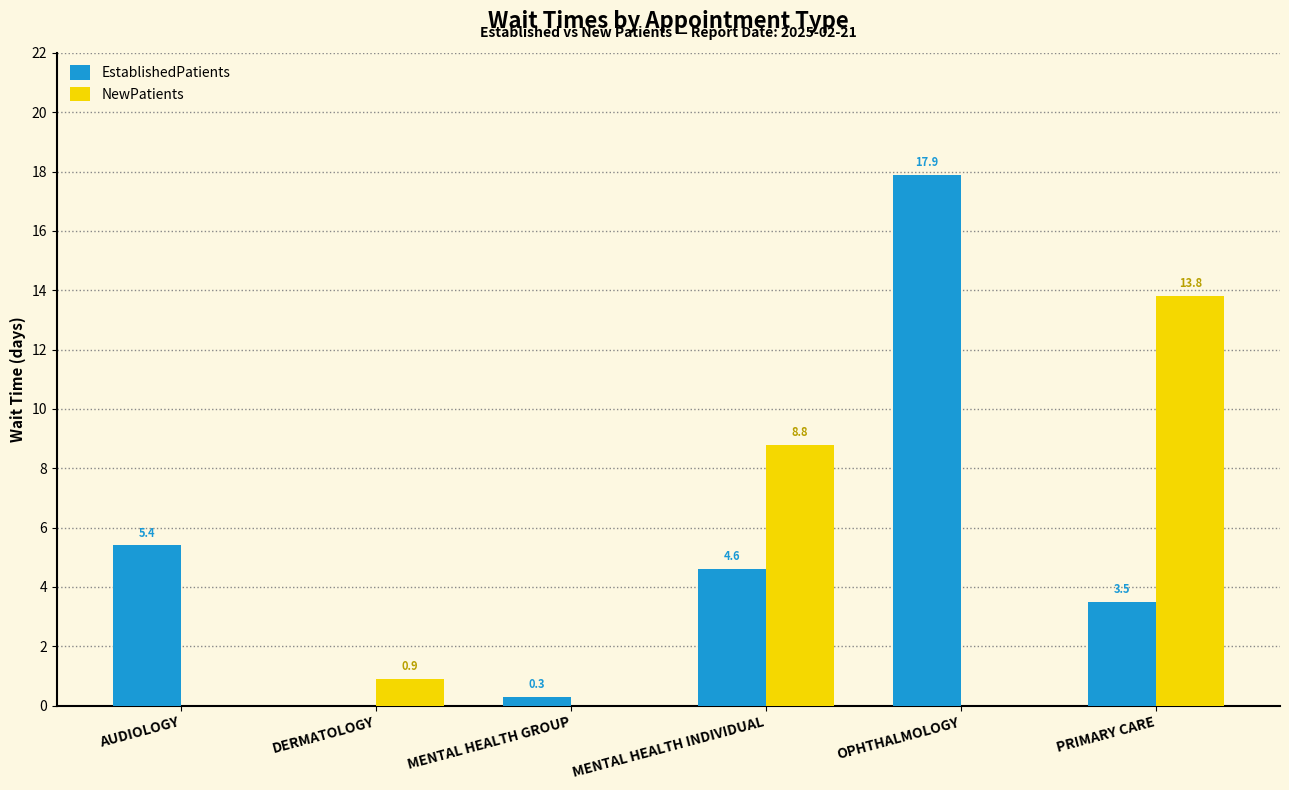

What is the sum of the NewPatients values at OPHTHALMOLOGY and MENTAL HEALTH INDIVIDUAL?

8.8